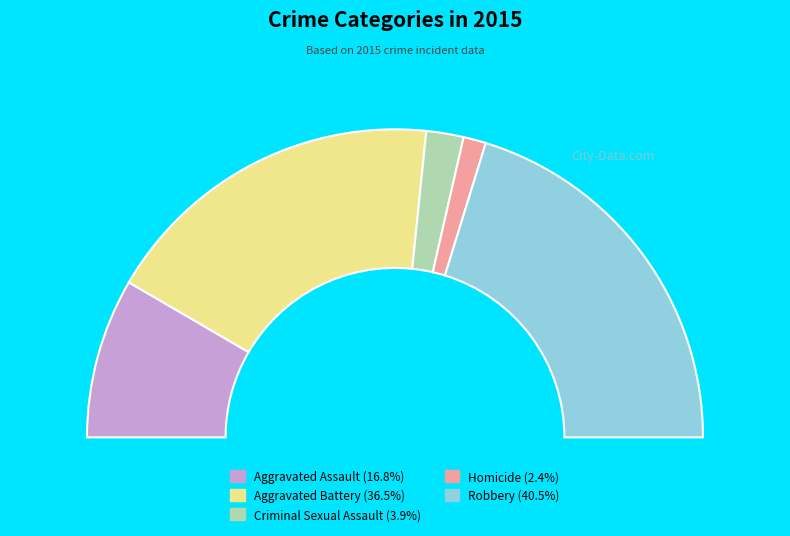

What is the largest slice in the pie chart?

Robbery